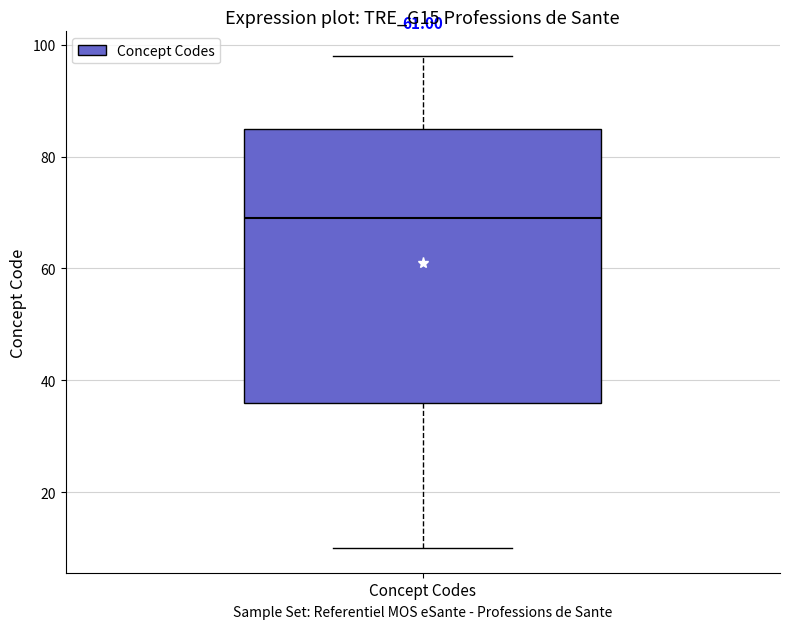

Transcribe this box plot: give where the median line is, the range the box spans, and where the two whiskers end, as read against the y-axis. The values are not printed on the chart, so give them approximately, as read against the axis.

median 70, box 36 to 86, whiskers 10 to 98